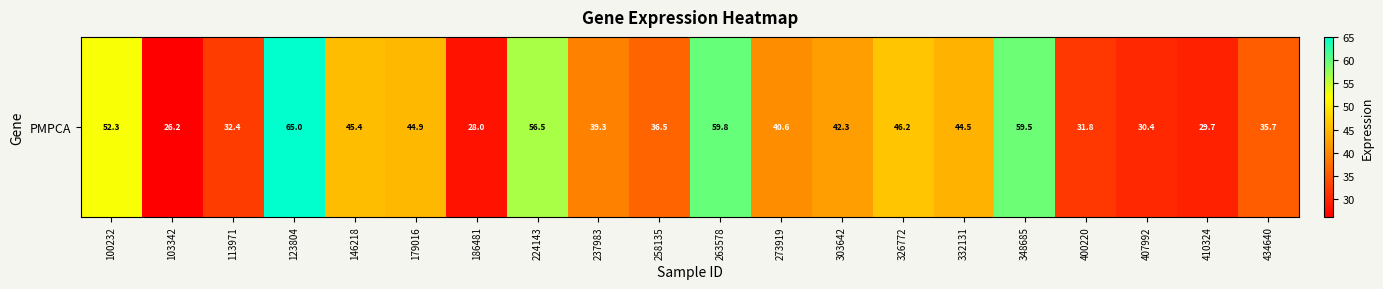

Approximately how many times larger is the value at 326772 compared to 273919?

1.1